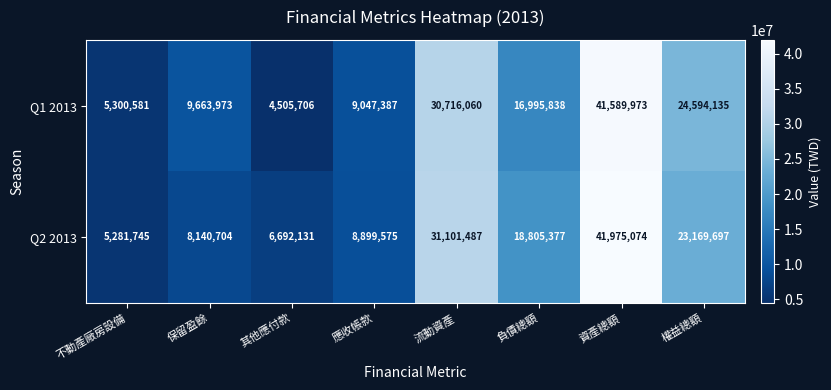

What is the spread (max minus min) of values at 應收帳款?

147812